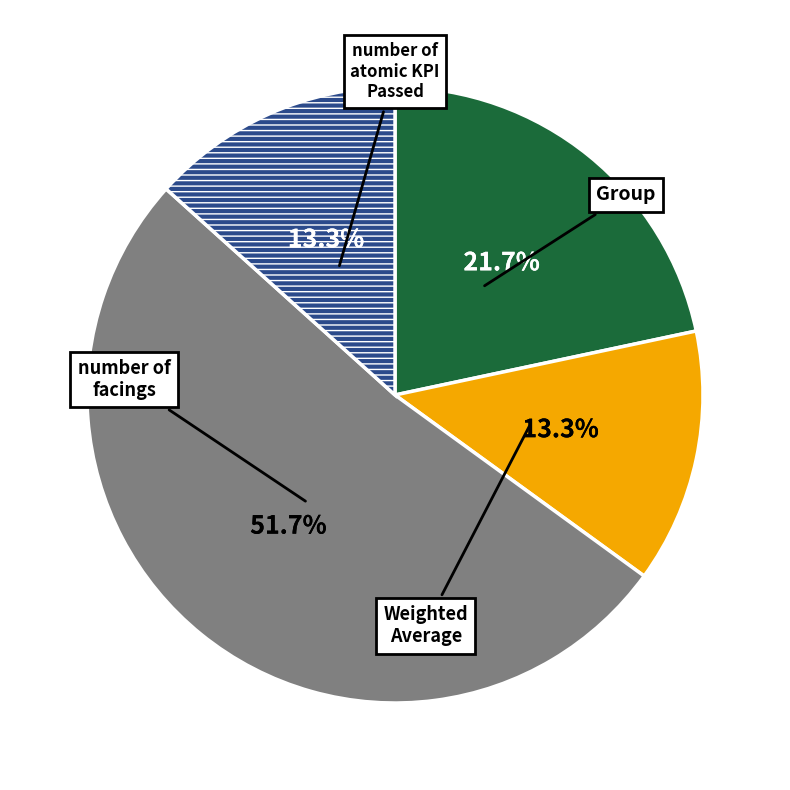

Is there any slice that represents more than half of the pie?

Yes